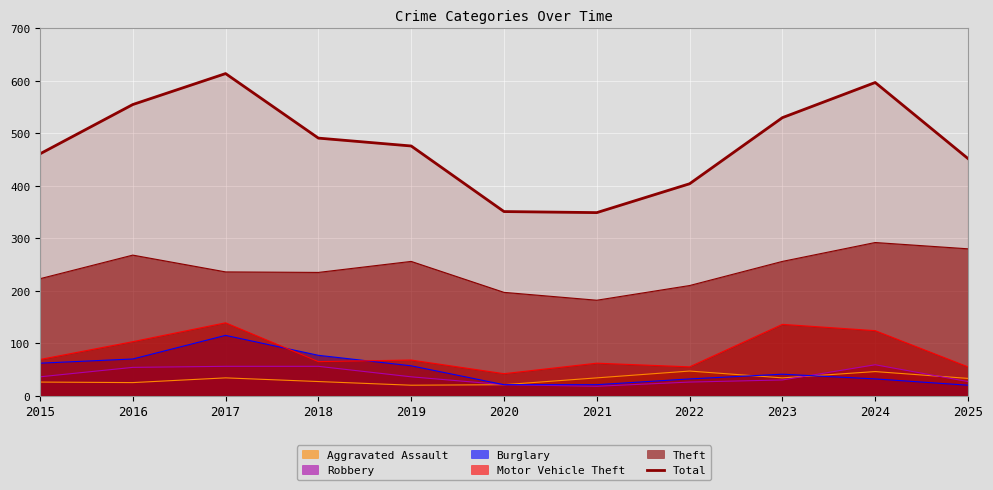

How many lines are shown in the chart?

6